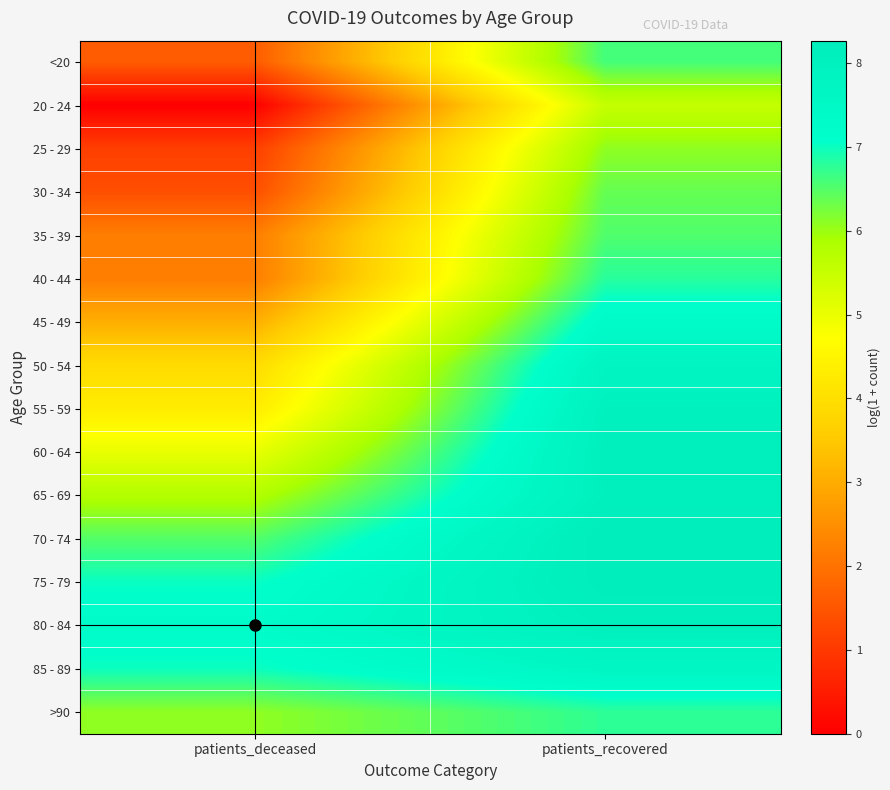

Between patients_deceased and patients_recovered, which is larger?

patients_recovered